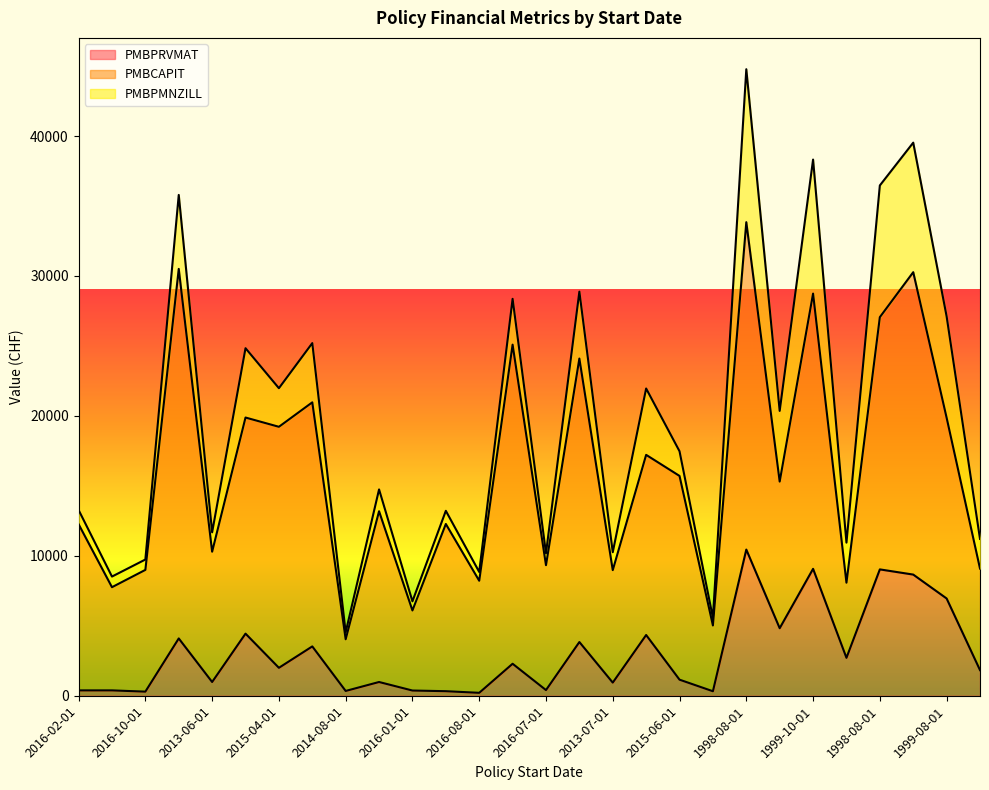

Reading left to right, extract all data points from this chart.

PMBPRVMAT: 2016-02-01=382.5	2016-01-01=383.0	2016-10-01=293.9	2010-01-01=4095.0	2013-06-01=982.7	2013-12-01=4438.0	2015-04-01=1996.1	2015-05-01=3525.5	2014-08-01=342.2	2016-02-01=981.8	2016-01-01=372.6	2016-10-01=325.5	2016-08-01=208.9	2014-04-01=2285.7	2016-07-01=405.1	2010-01-01=3838.6	2013-07-01=938.2	2013-12-01=4340.3	2015-06-01=1148.5	2016-02-01=321.2	1998-08-01=10445.8	1999-05-06=4825.4	1999-10-01=9069.0	2001-01-01=2709.2	1998-08-01=9029.3	2000-03-01=8658.6	1999-08-01=6951.3	2007-04-01=1832.4
PMBCAPIT: 2016-02-01=11876.0	2016-01-01=7374.0	2016-10-01=8700.0	2010-01-01=26408.0	2013-06-01=9310.0	2013-12-01=15443.0	2015-04-01=17223.0	2015-05-01=17441.0	2014-08-01=3692.0	2016-02-01=12204.0	2016-01-01=5722.0	2016-10-01=11949.0	2016-08-01=8009.0	2014-04-01=22804.0	2016-07-01=8926.0	2010-01-01=20257.0	2013-07-01=8038.0	2013-12-01=12874.0	2015-06-01=14560.0	2016-02-01=4700.0	1998-08-01=23396.7	1999-05-06=10479.7	1999-10-01=19669.0	2001-01-01=5370.0	1998-08-01=18023.9	2000-03-01=21610.0	1999-08-01=12919.5	2007-04-01=7256.0
PMBPMNZILL: 2016-02-01=1015.8	2016-01-01=759.1	2016-10-01=740.8	2010-01-01=5286.2	2013-06-01=1384.9	2013-12-01=4954.7	2015-04-01=2757.9	2015-05-01=4233.1	2014-08-01=503.5	2016-02-01=1558.0	2016-01-01=651.9	2016-10-01=940.7	2016-08-01=627.8	2014-04-01=3273.9	2016-07-01=849.9	2010-01-01=4781.5	2013-07-01=1280.4	2013-12-01=4741.9	2015-06-01=1762.7	2016-02-01=548.3	1998-08-01=10930.3	1999-05-06=5049.7	1999-10-01=9577.5	2001-01-01=2862.6	1998-08-01=9413.3	2000-03-01=9256.8	1999-08-01=7243.2	2007-04-01=2118.8